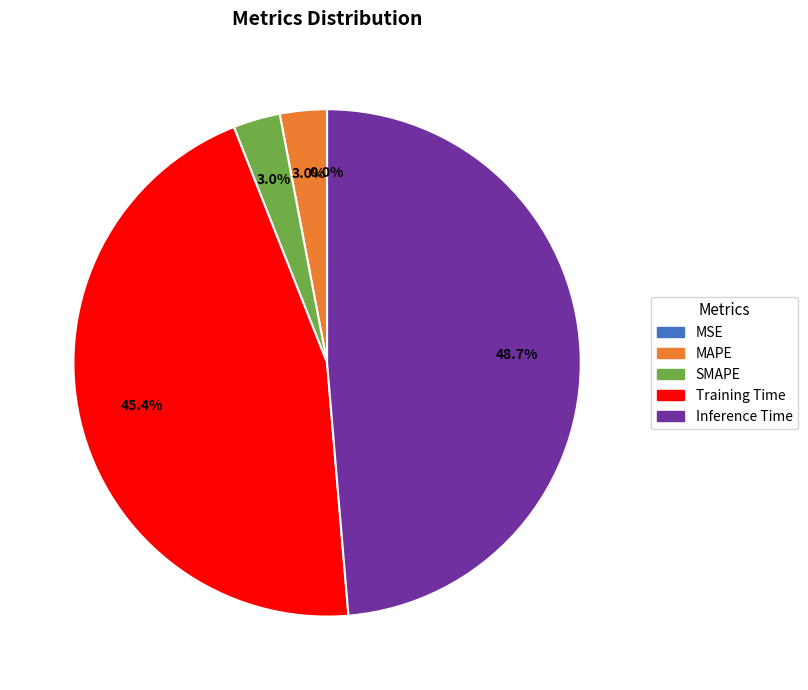

Is Inference Time the majority of the pie?

No